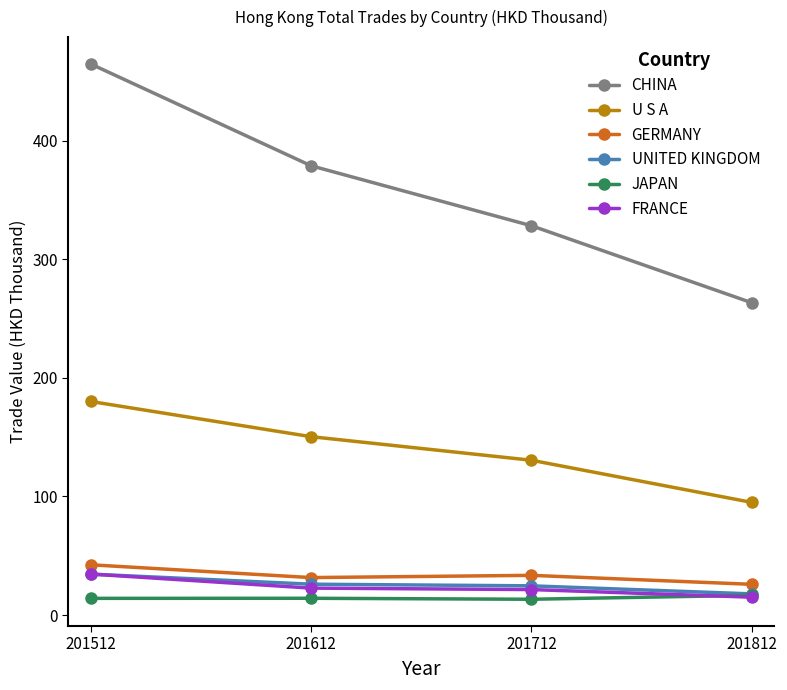

Rank the categories by U S A value from lowest to highest.

201812, 201712, 201612, 201512